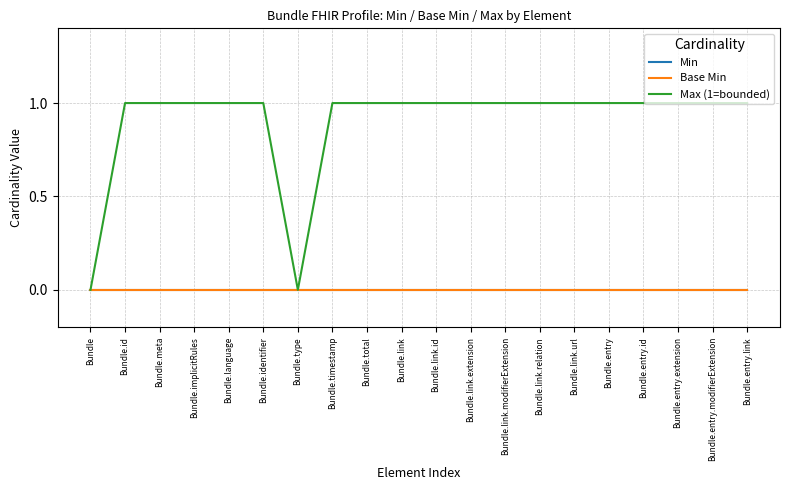

True or false: Min has more than 2 points higher than both neighbors.

False